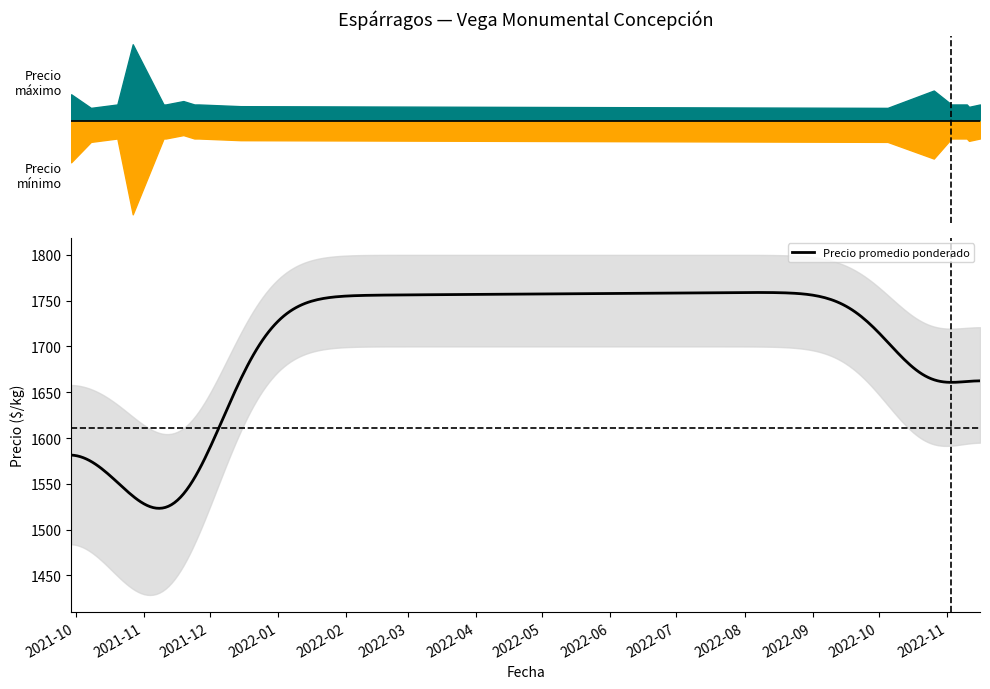

What is the value of the Precio máximo point at the 11th from the left?

1800